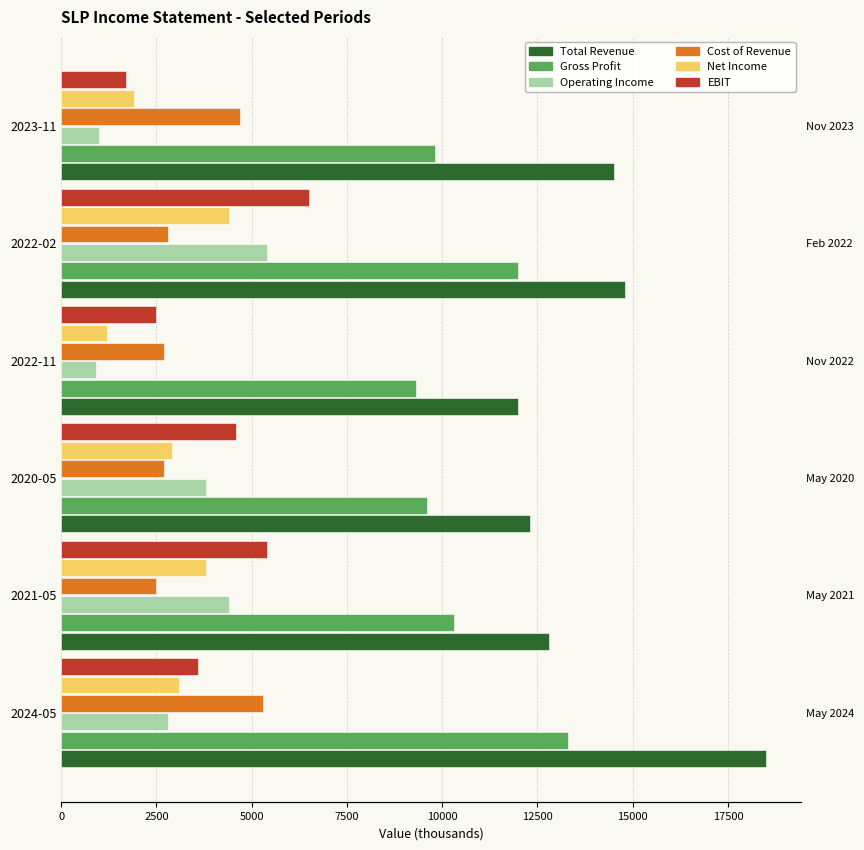

Between 2021-05 and 2022-11, which is larger?

2021-05